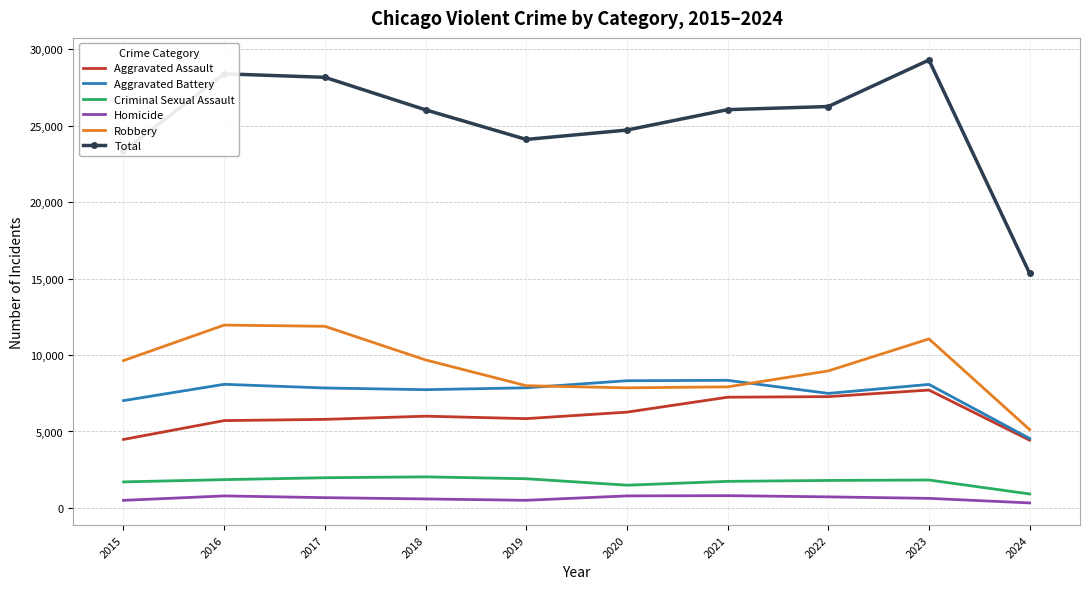

What is the total value across all series at 2015?

46672